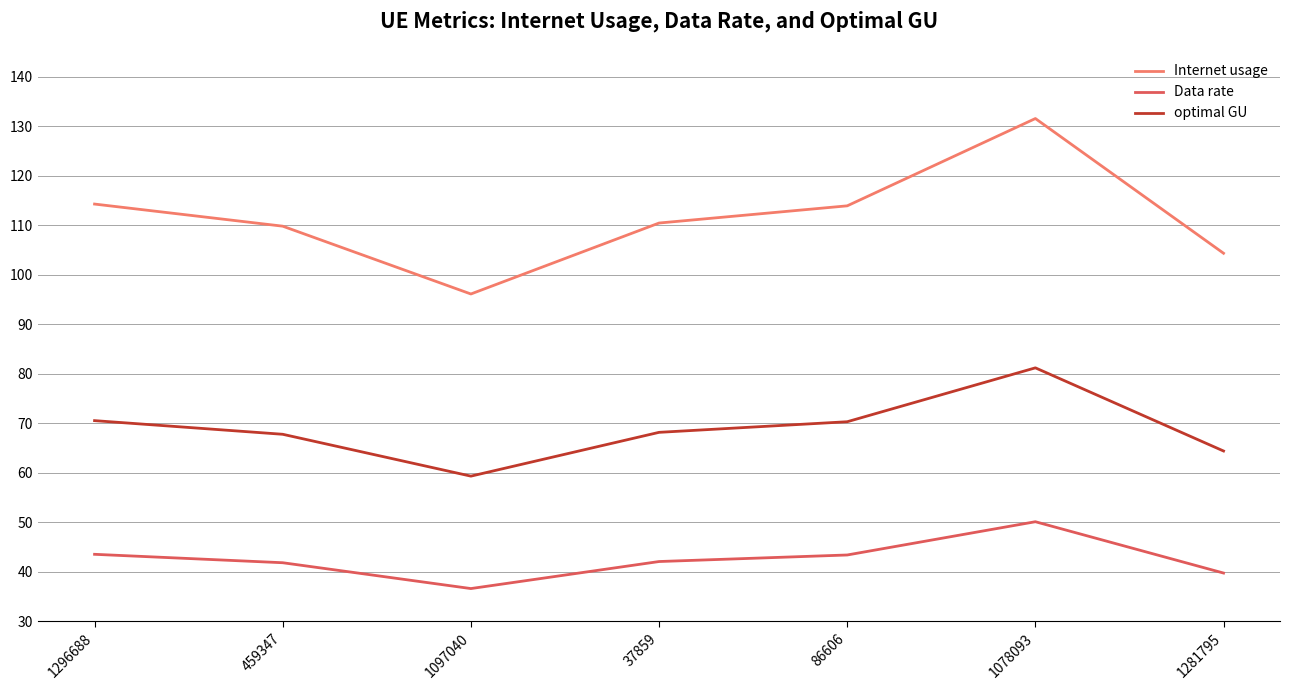

Which series has the widest spread of values?

Internet usage